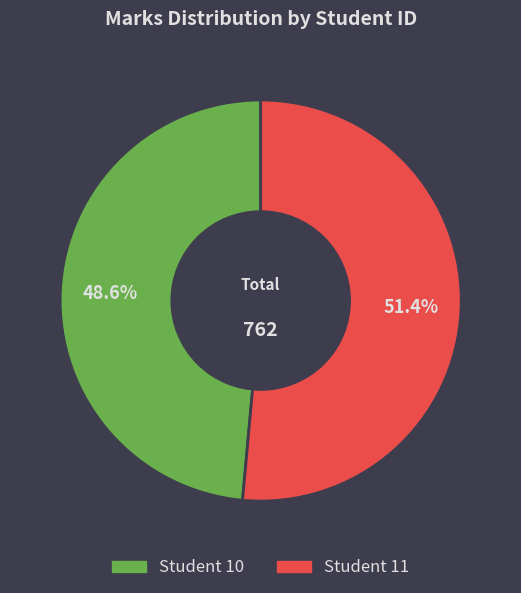

Is there a majority slice in this chart?

Yes